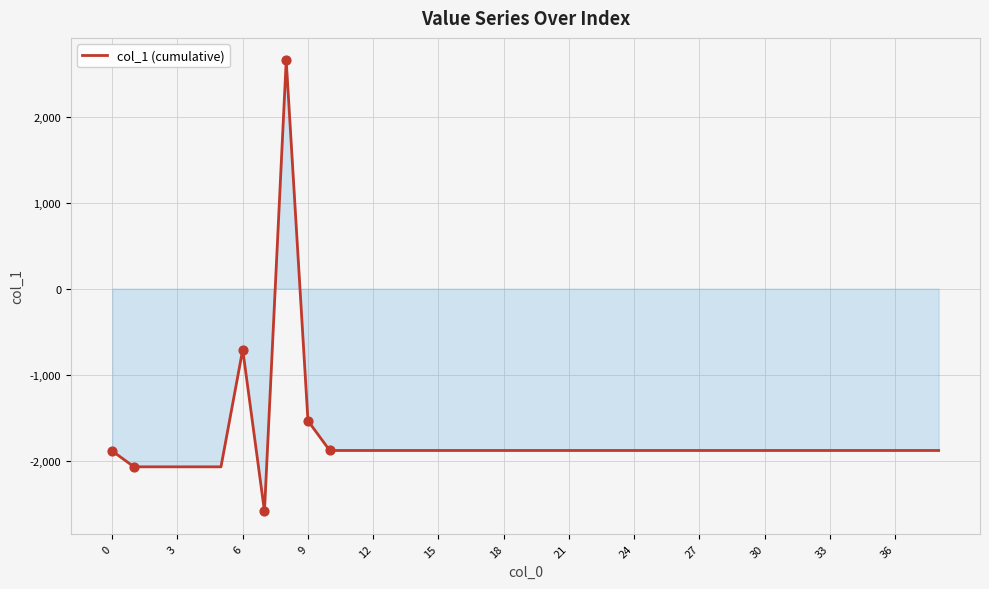

What is the smallest value displayed?

-2588.3